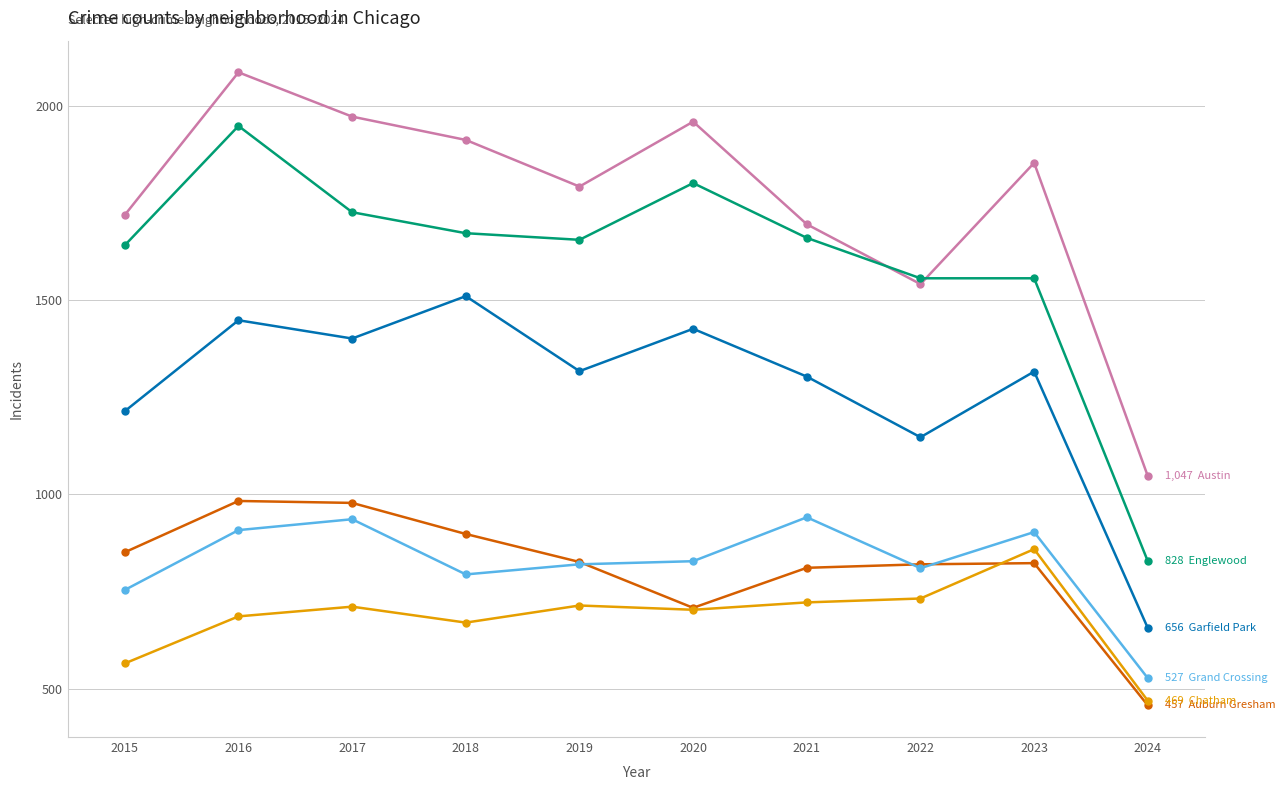

At which category is the sum across all series the highest?

2016